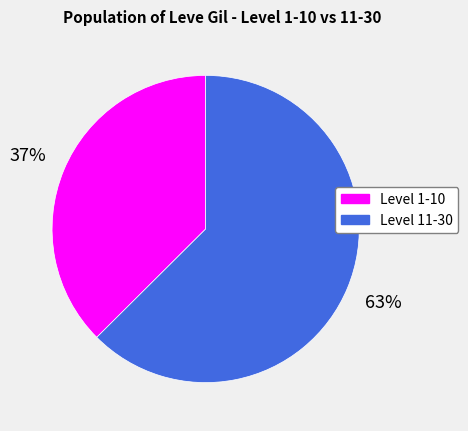

To the nearest percent, what is the average slice percentage?

50%